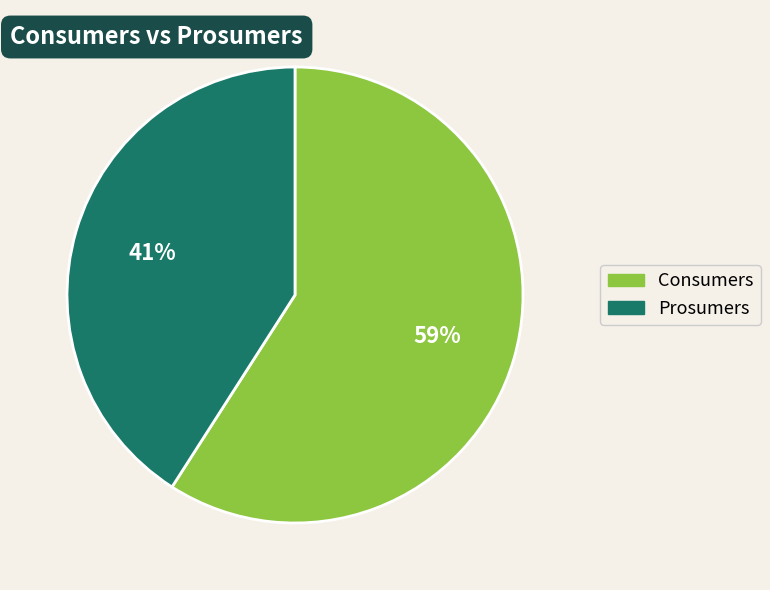

The Consumers slice represents 59% of the pie. True or false?

True